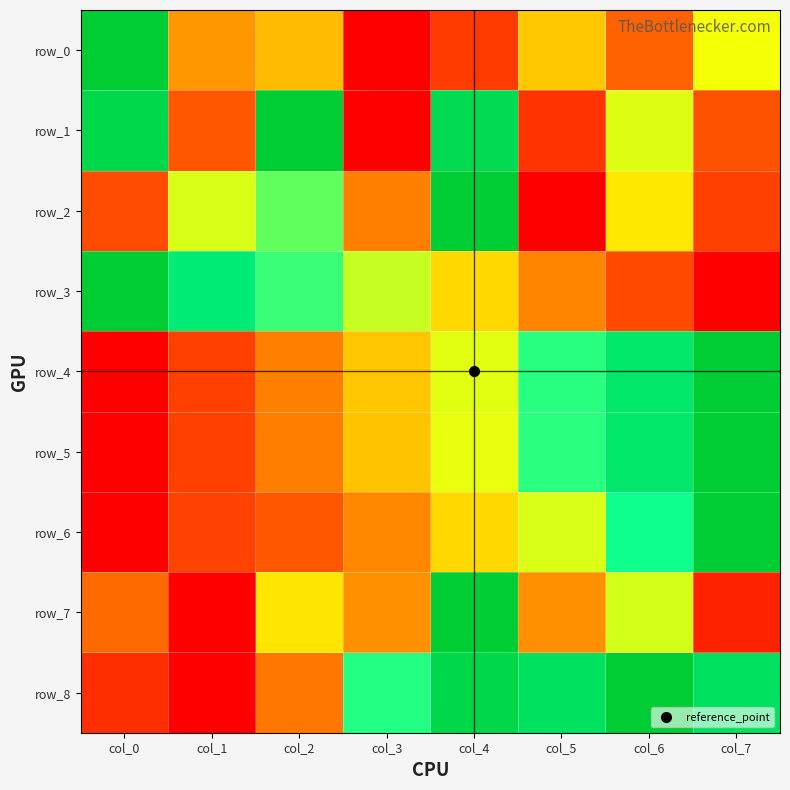

Between col_1 and col_6, which is larger?

col_1